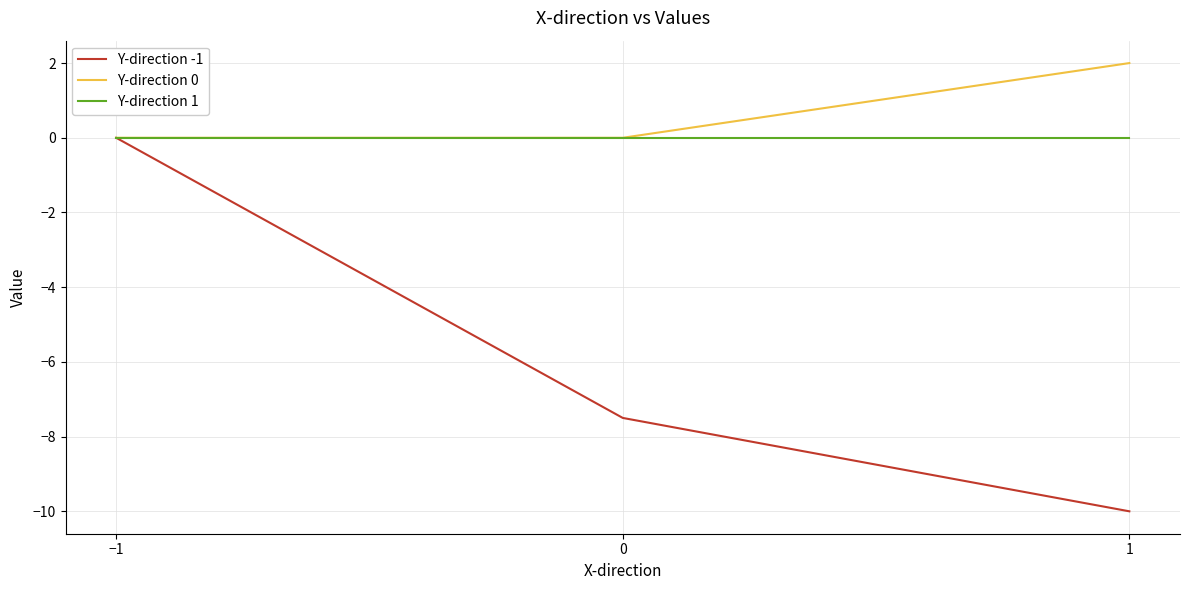

Which category has the highest value across all series?

1